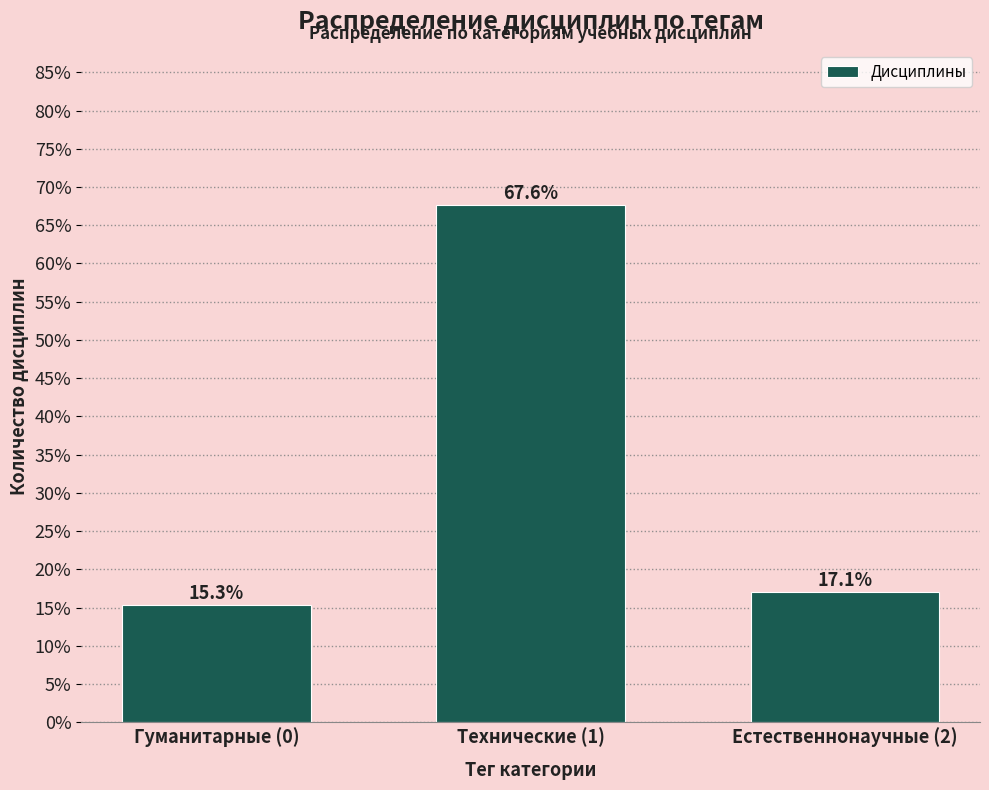

Does the chart contain any negative values?

No